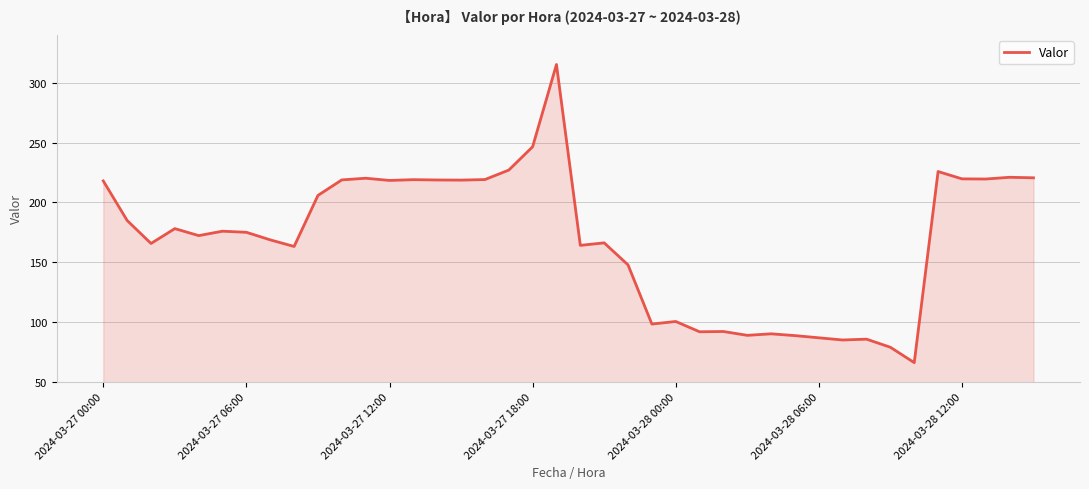

What is the minimum value shown in the chart?

66.0